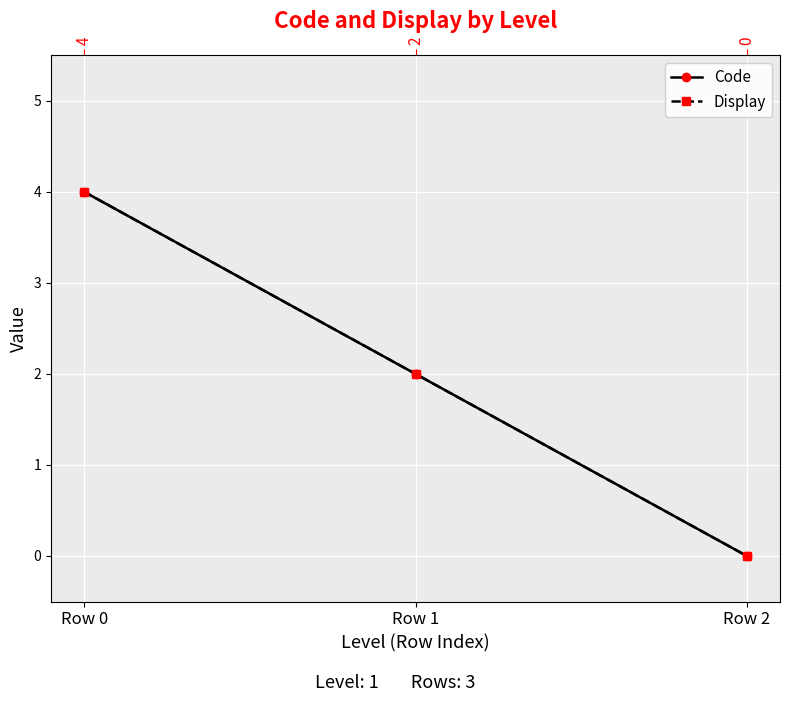

At which label does Code reach its peak?

Row 0